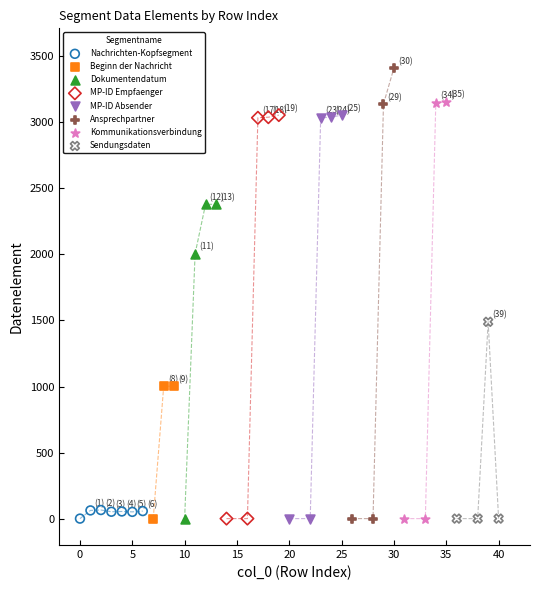

Which series contains the highest Y value?

Ansprechpartner